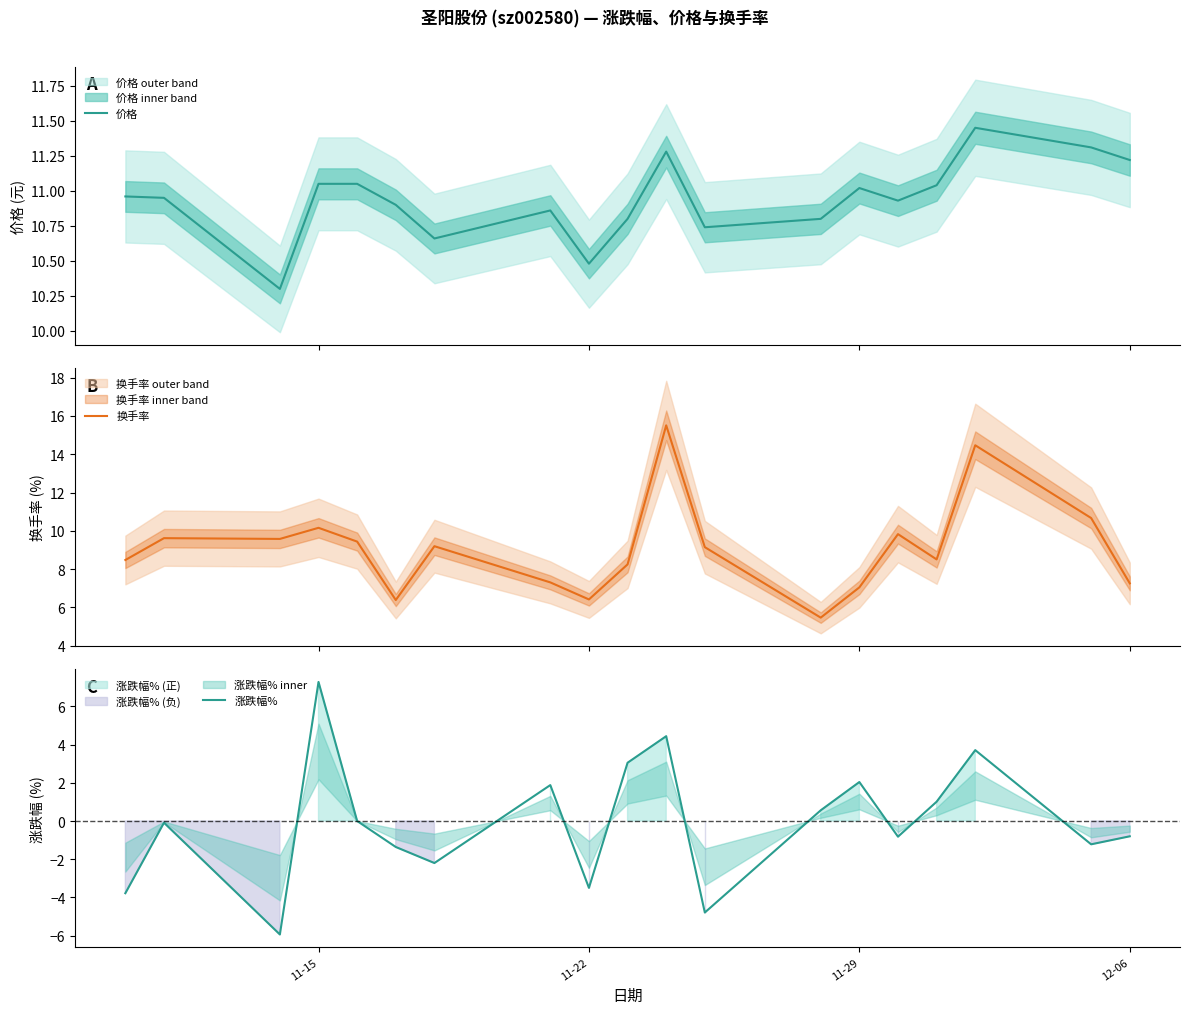

True or false: 涨跌幅% and 价格 cross at least once.

False